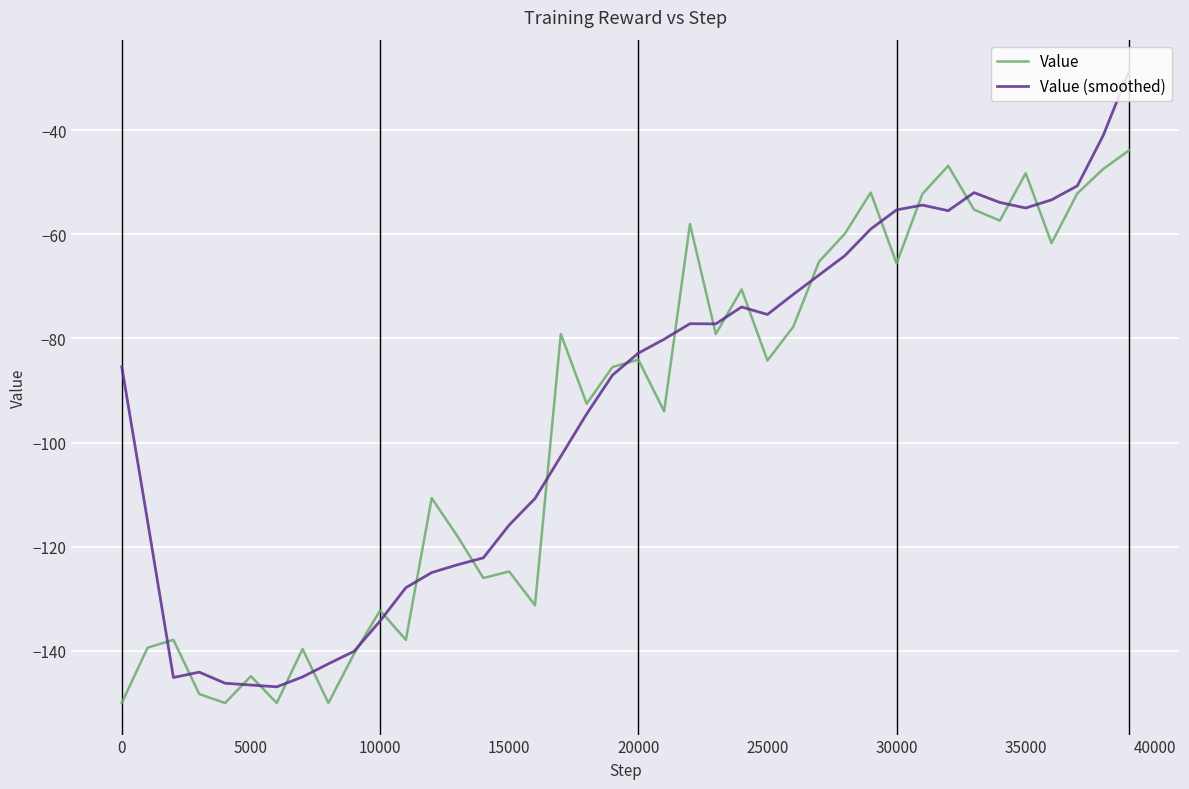

Rank the series by their maximum value, from highest to lowest.

Value (smoothed), Value